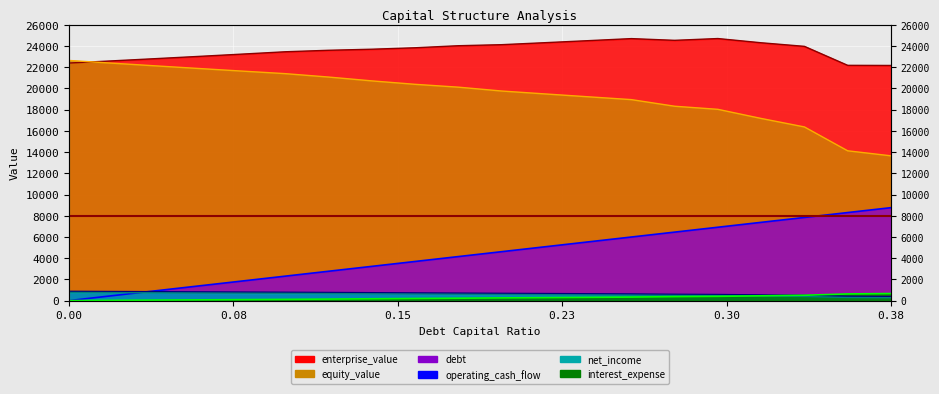

Which category has the highest value across all series?

0.3